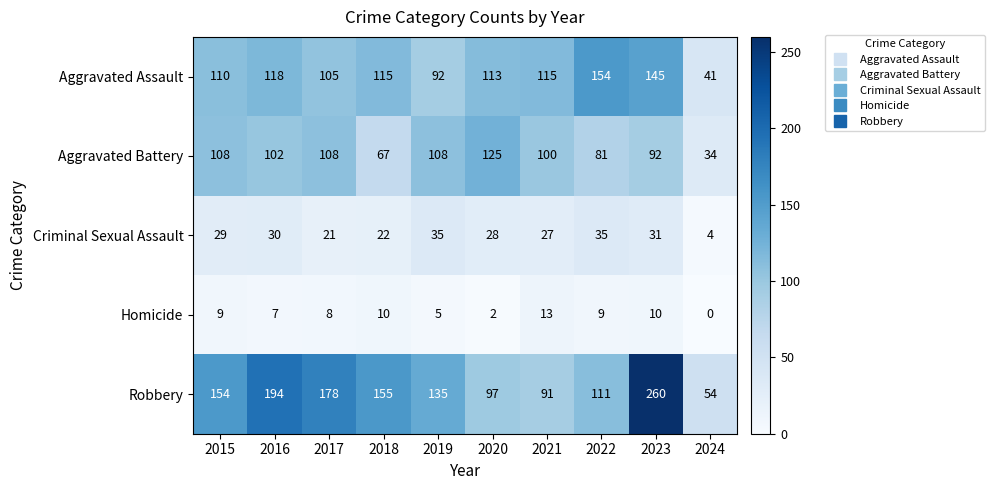

Which category has the lowest value in the Robbery series?

2024